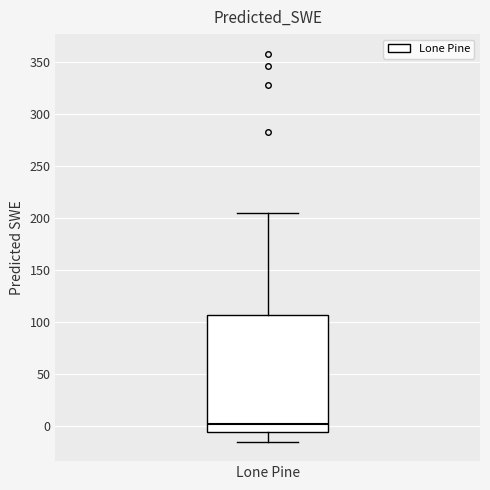

Read this box plot against the y-axis: the position of the median line, the range covered by the box, and the ends of both whiskers. The values are not printed on the chart, so give them approximately, as read against the axis.

median 5, box -5 to 105, whiskers -15 to 205